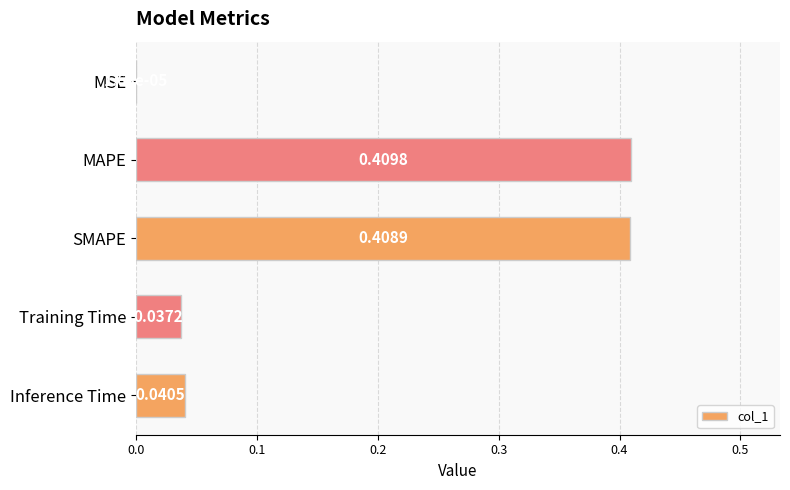

Where is the data nearest to the value 0?

MSE